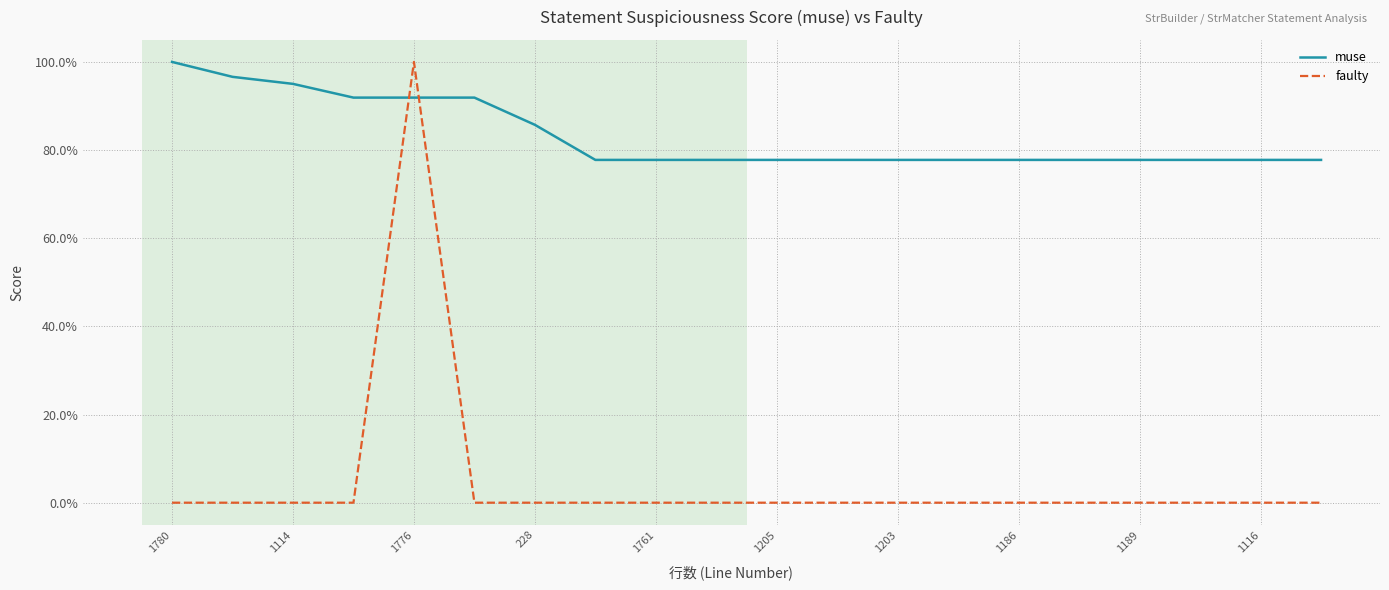

True or false: muse and faulty intersect in this chart.

True